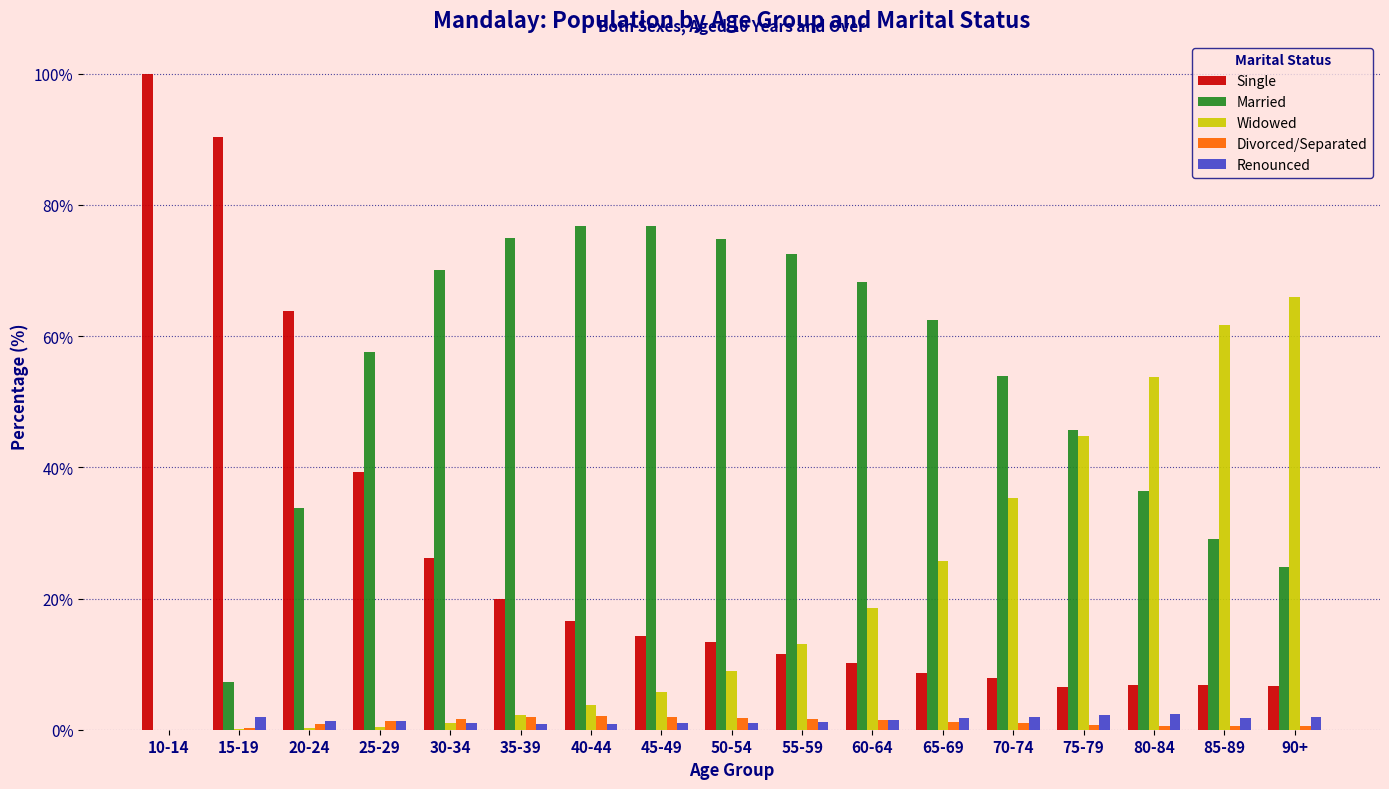

Between 20-24 and 75-79, which series saw the biggest shift?

Single